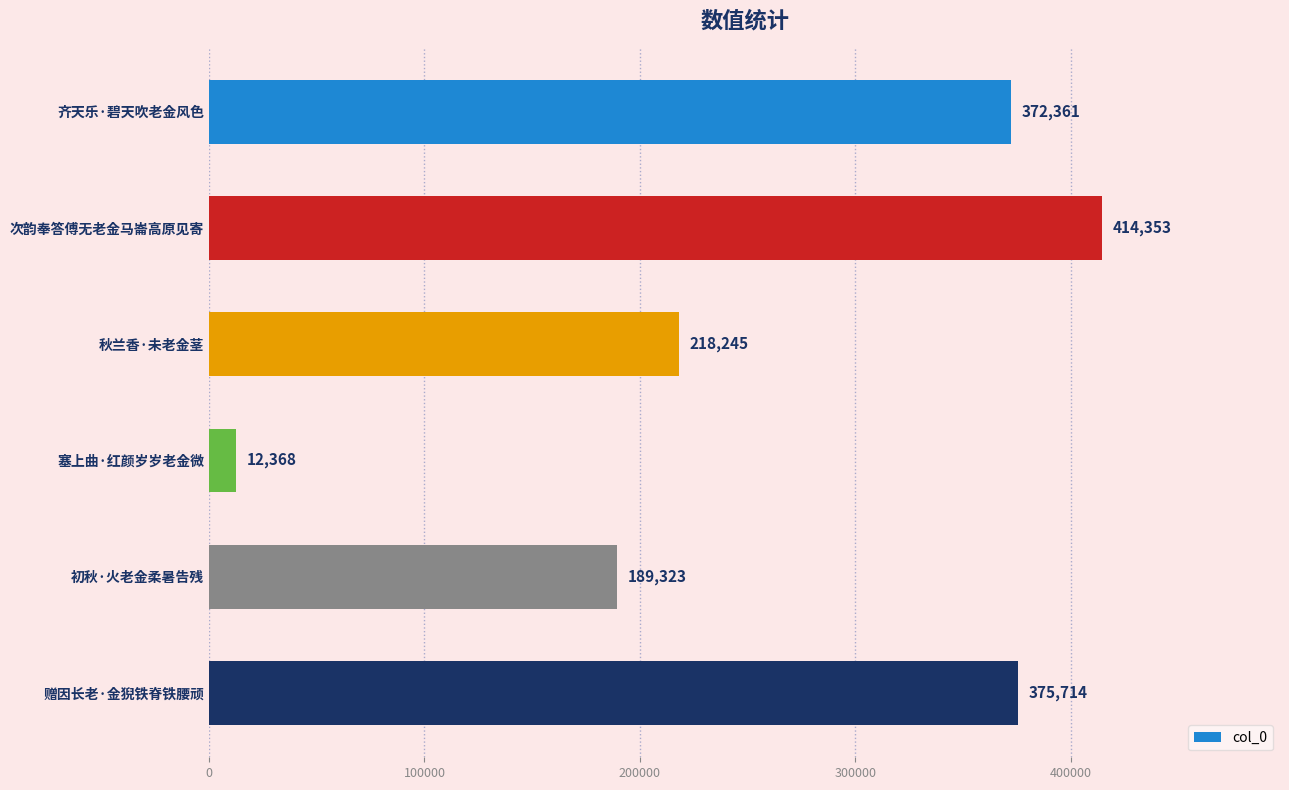

What is the label of the 4th bar from the bottom?

秋兰香·未老金茎